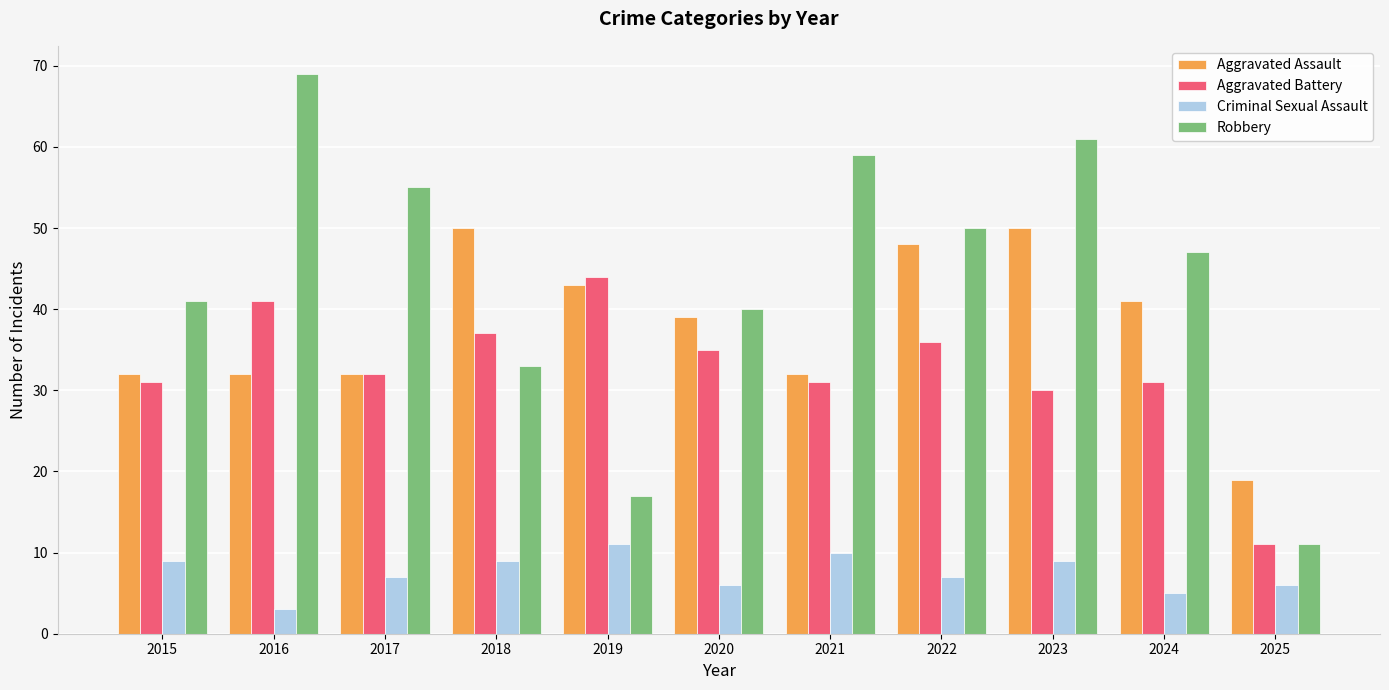

List the series in order of their peak value, lowest first.

Criminal Sexual Assault, Aggravated Battery, Aggravated Assault, Robbery